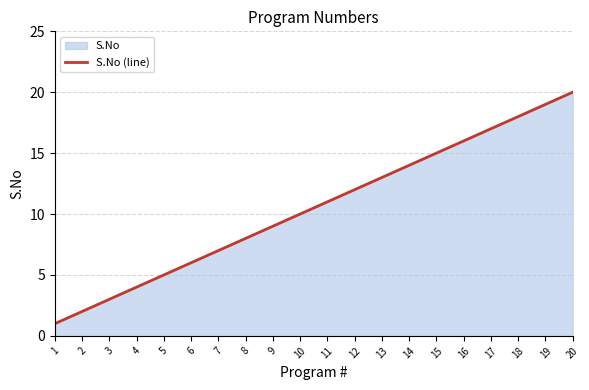

Is it true that the value at 19 is 19?

True